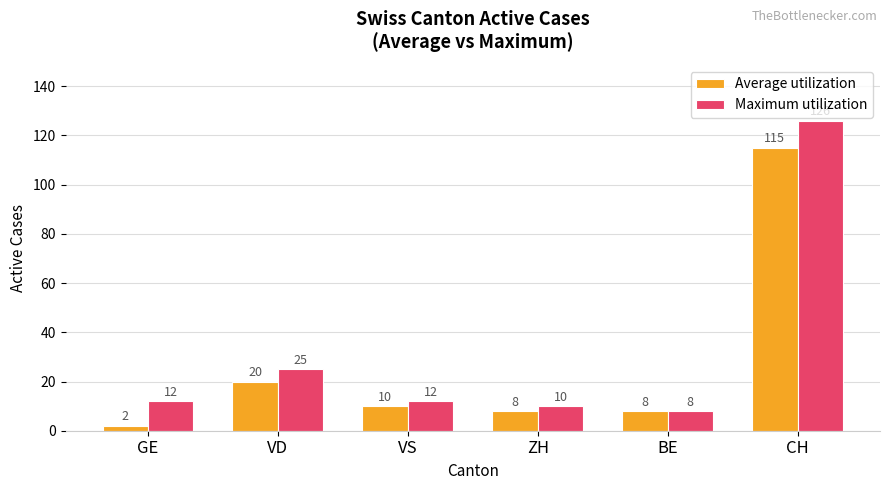

What is the total value across all series at ZH?

18